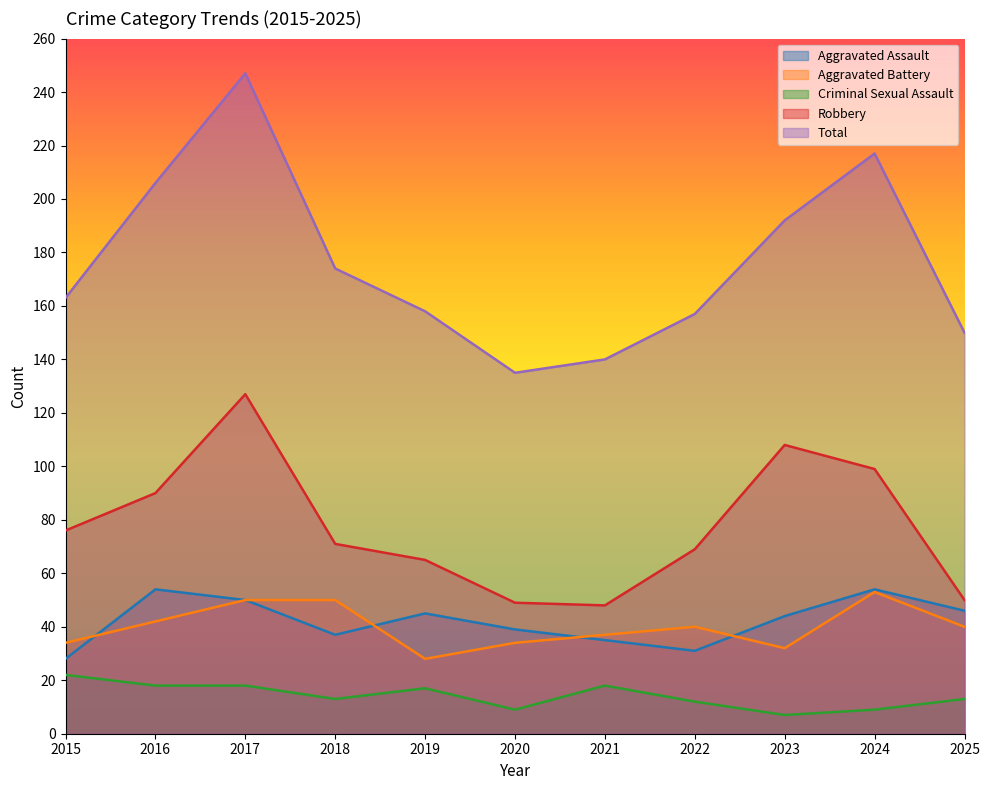

What is the difference between the maximum and minimum values in the Aggravated Assault series?

26